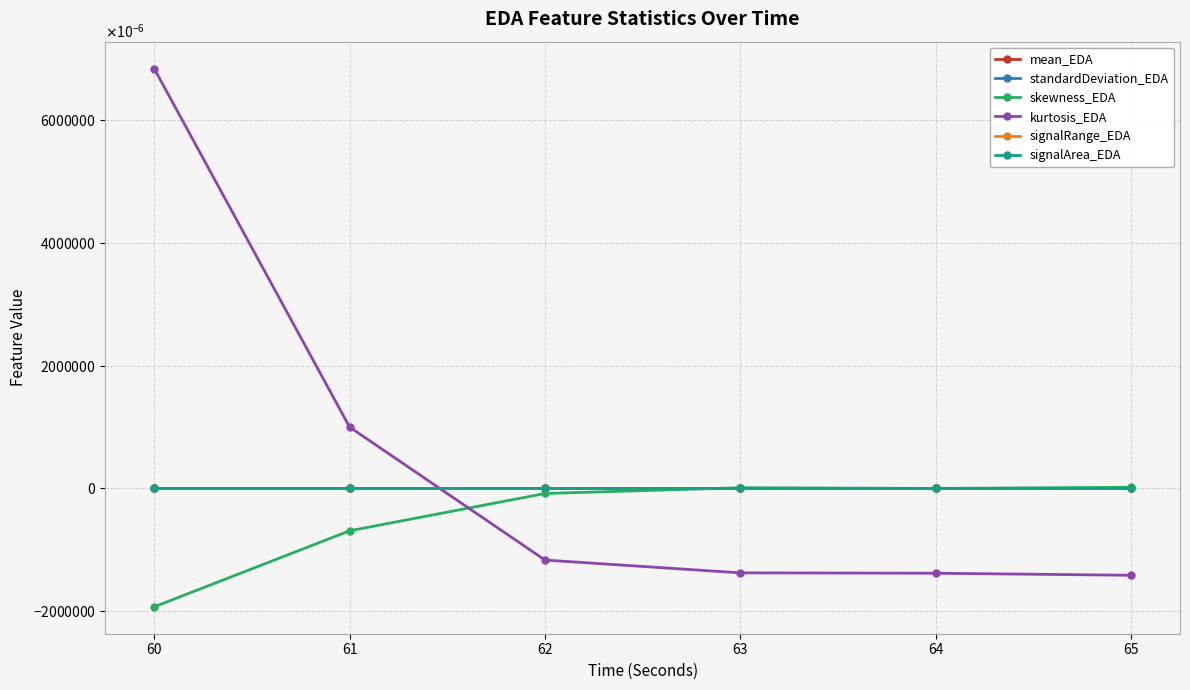

At which label is signalRange_EDA closest to 0?

63